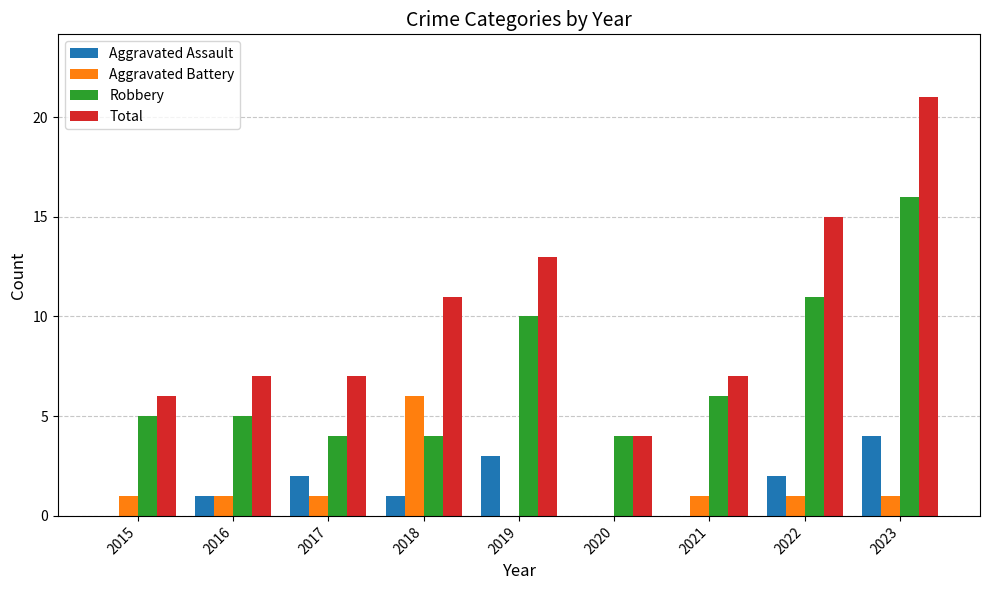

What is the approximate value of Robbery at 2015?

5